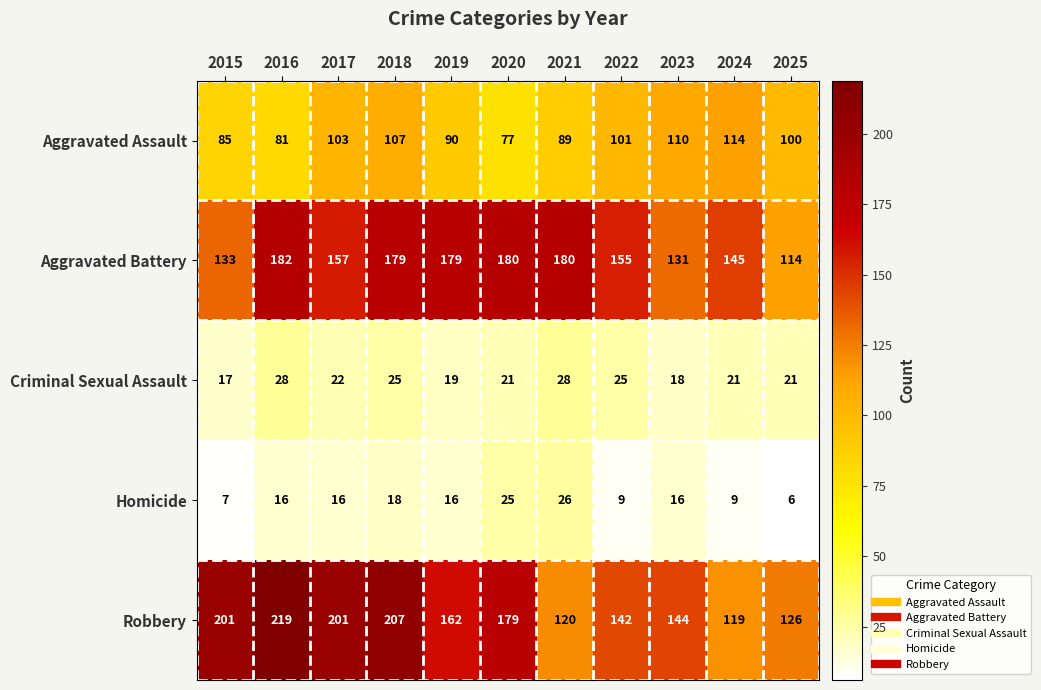

What value does the Criminal Sexual Assault series have at 2017?

22